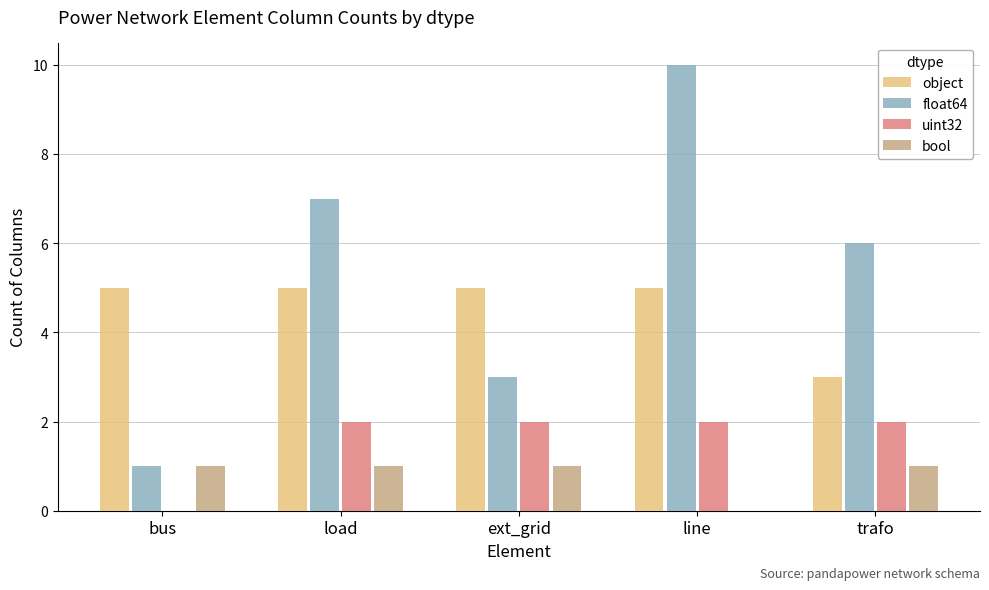

What is the approximate value of float64 at trafo?

6